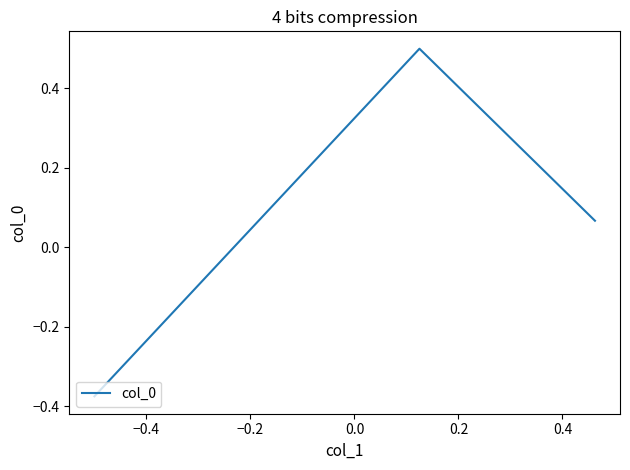

What is the difference between the second highest and minimum values?

0.4